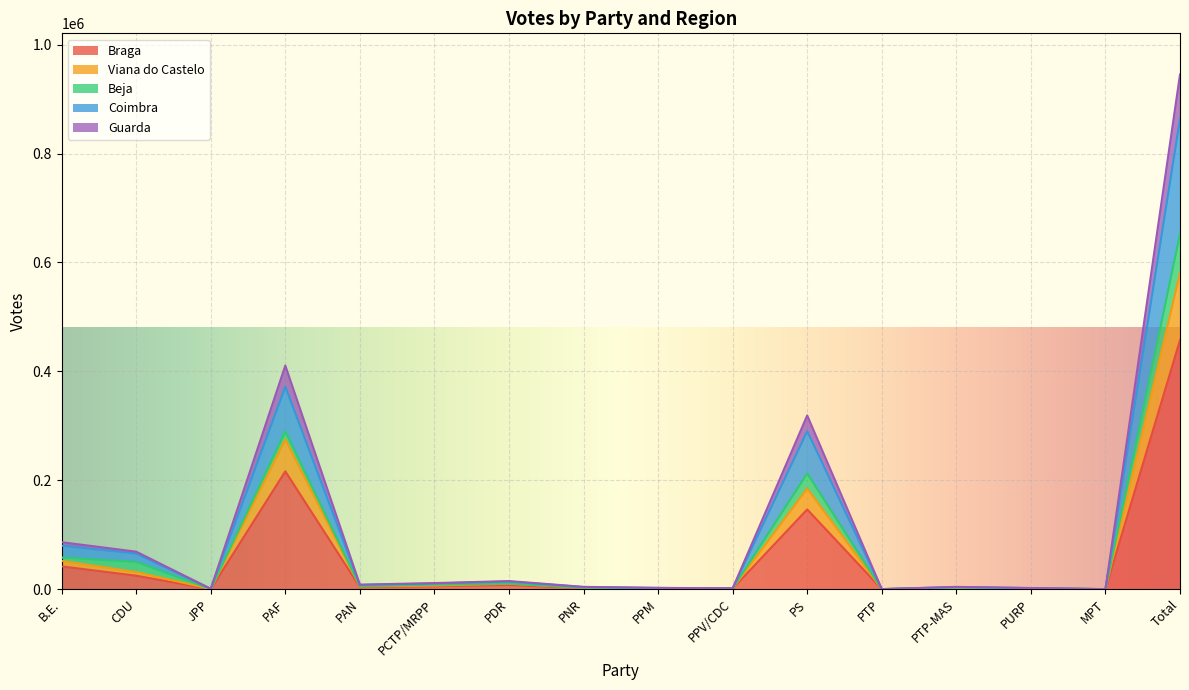

How many lines are shown in the chart?

5